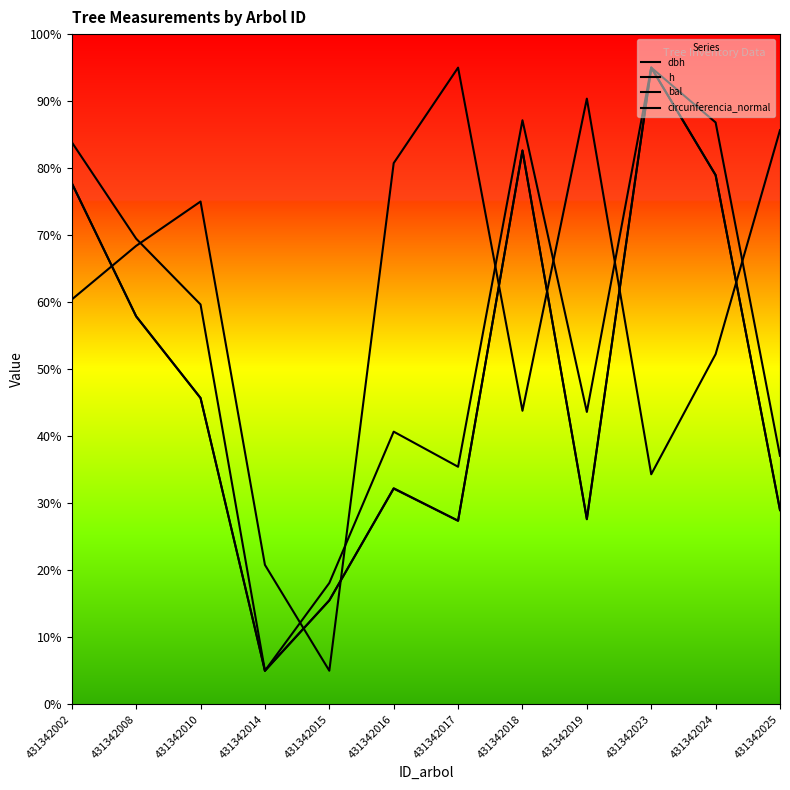

What are all the series names shown in the legend?

dbh, h, bal, circunferencia_normal